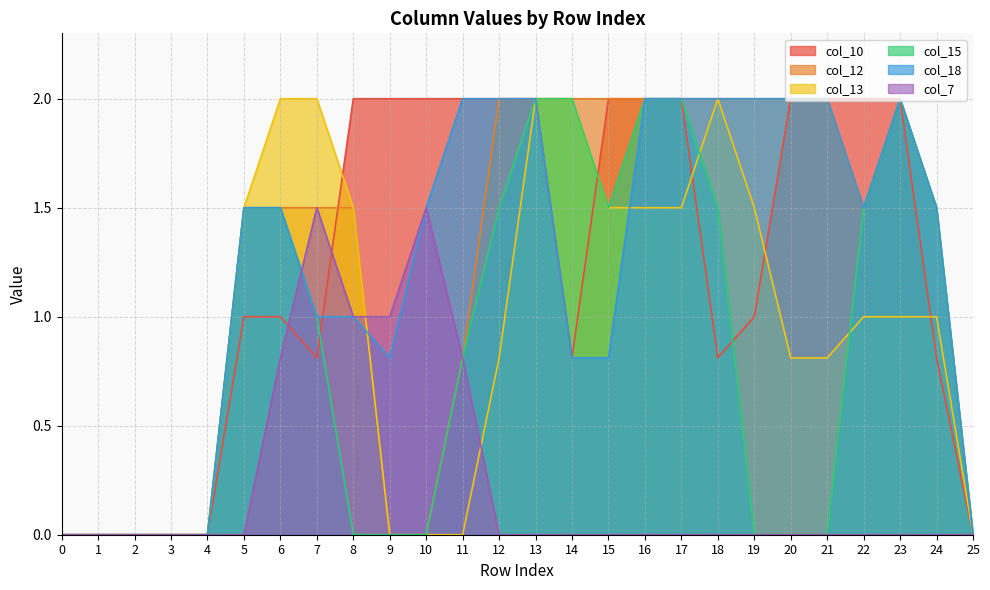

At how many categories does at least one series exceed 0?

20